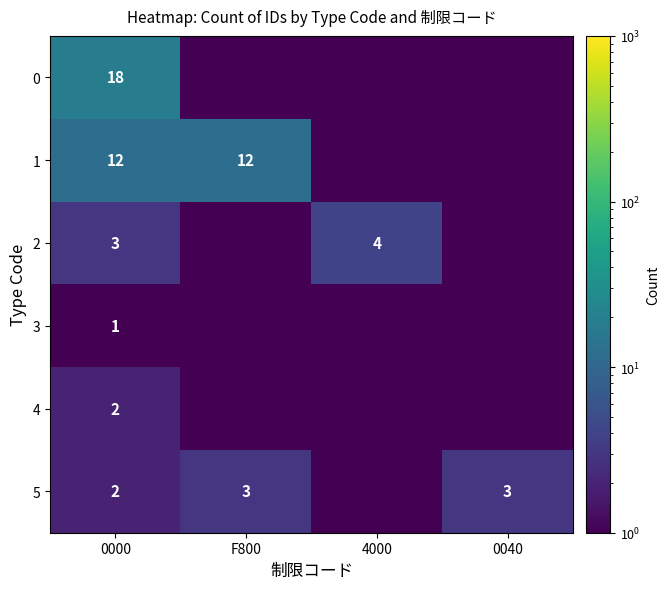

Is the value of 3 at 0000 greater than the value of 2 at 4000?

No